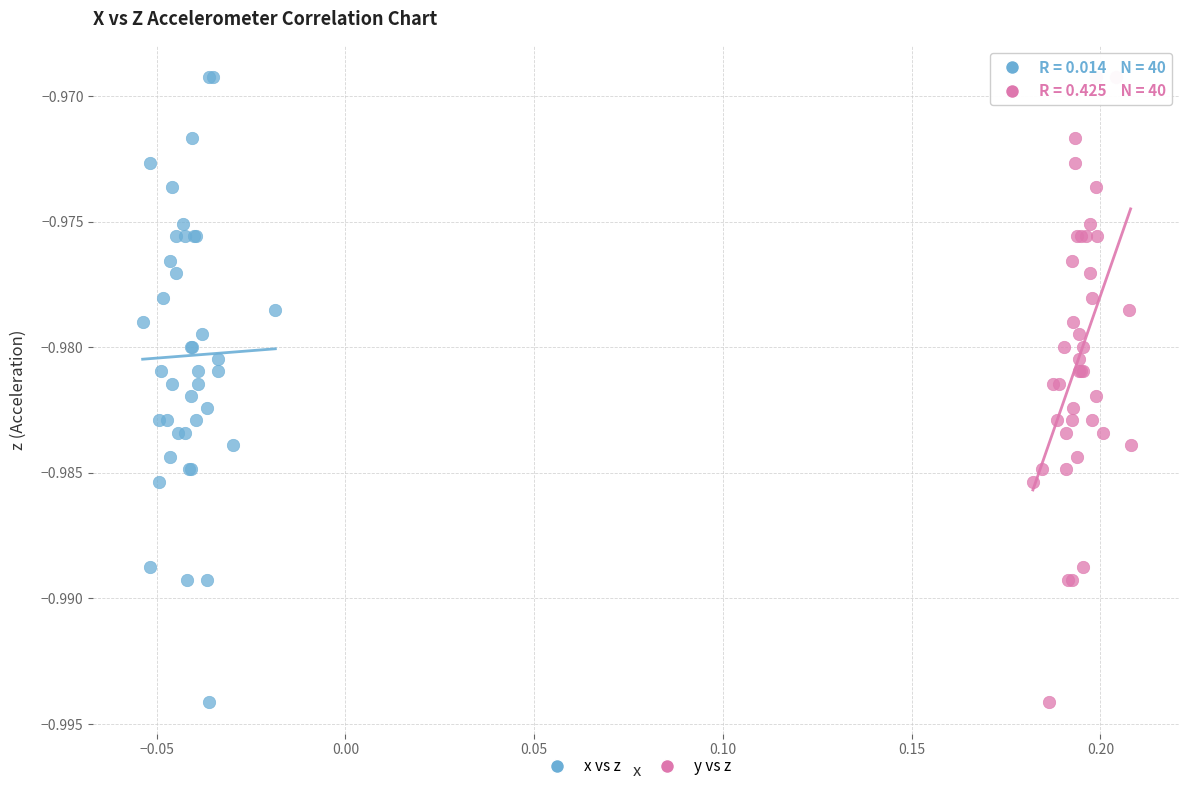

What are all the series names shown in the legend?

x vs z, y vs z